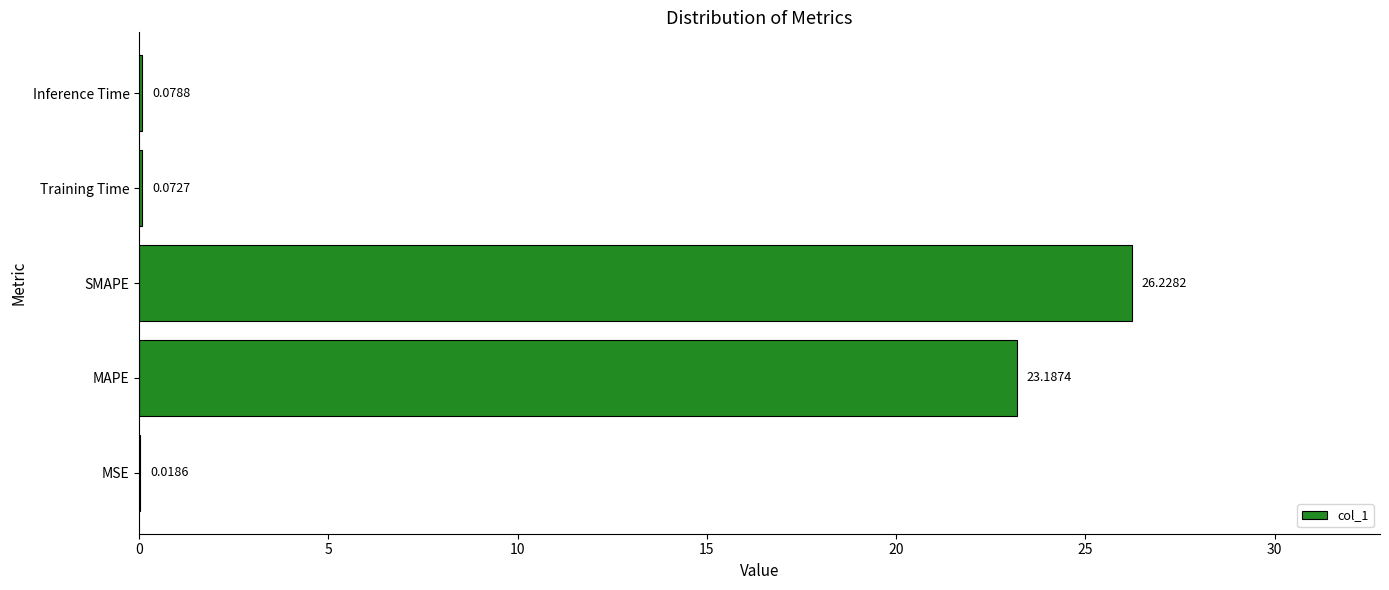

What is the change in value from SMAPE to Training Time?

-26.2